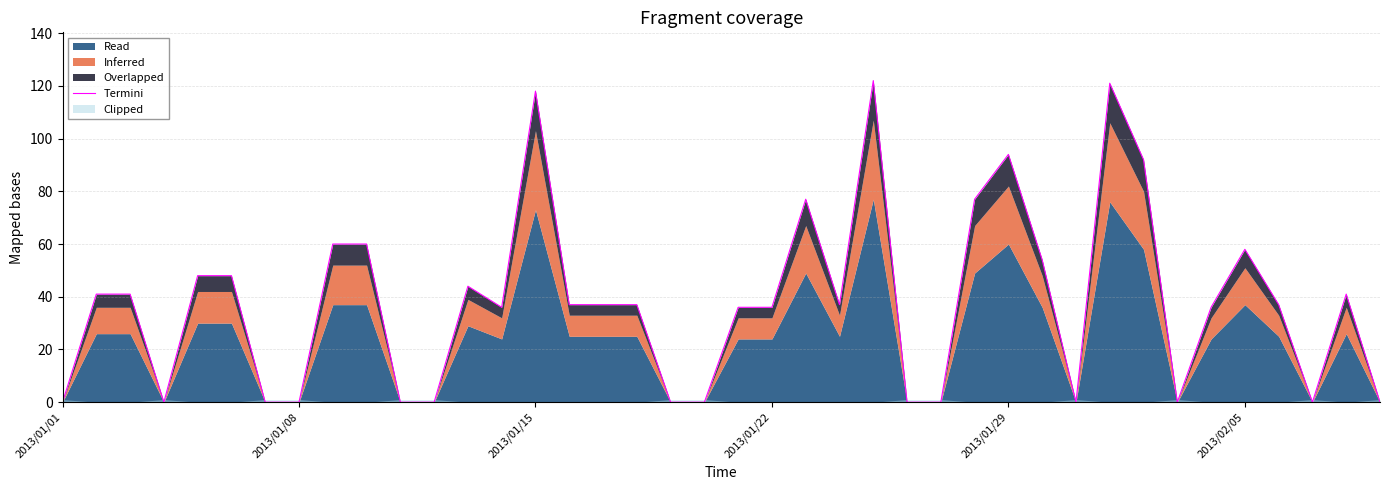

Between 35 and 2013/01/22, which is larger?

35